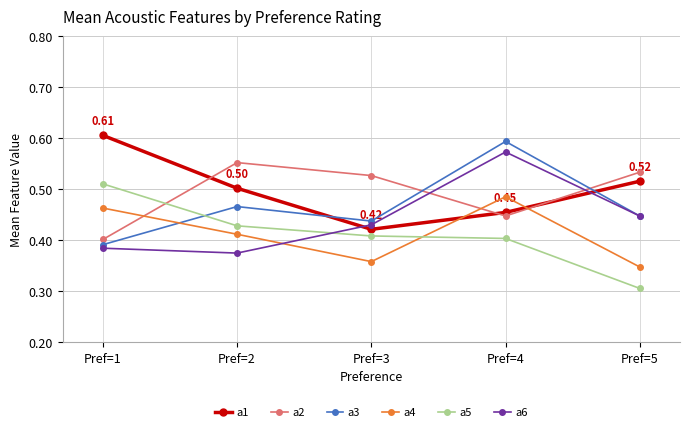

After their last crossing, which series has the higher values: a3 or a1?

a1